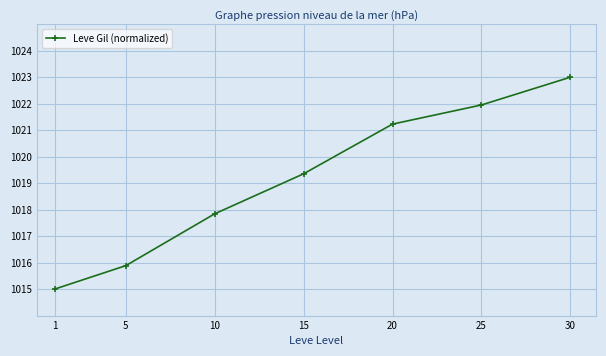

Reading left to right, what are all the values shown in this chart?

1015.0	1015.9	1017.8	1019.4	1021.2	1022.0	1023.0